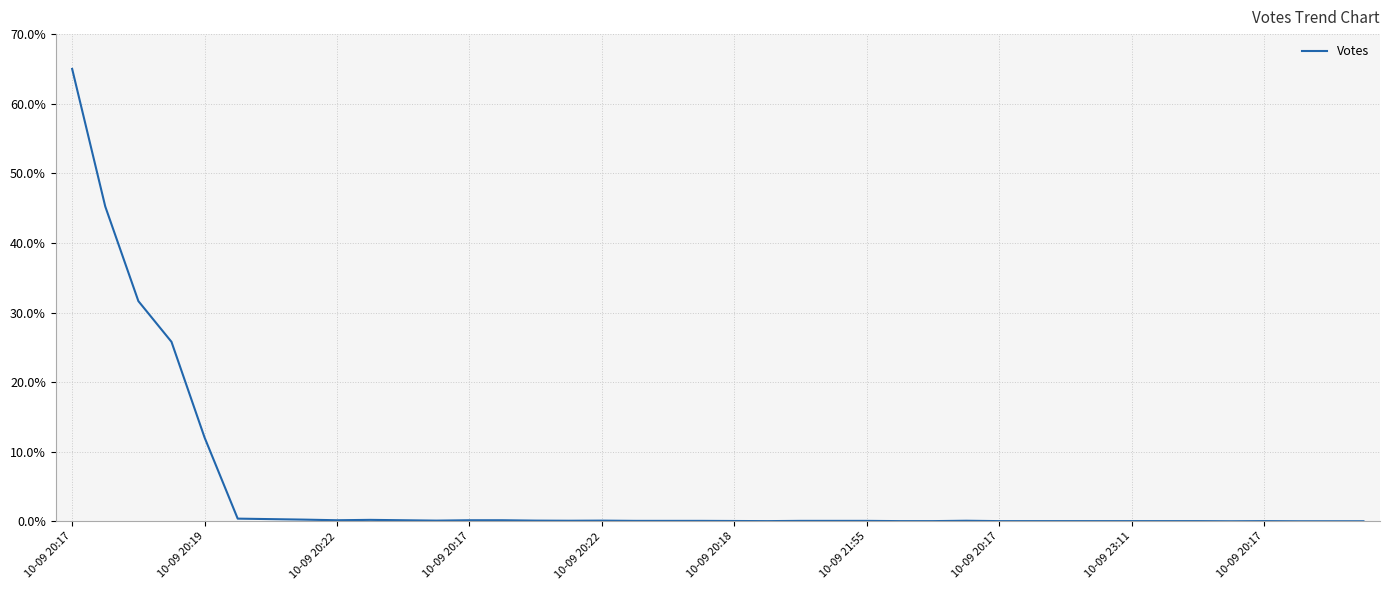

What is the difference between the maximum and minimum values?

65.0